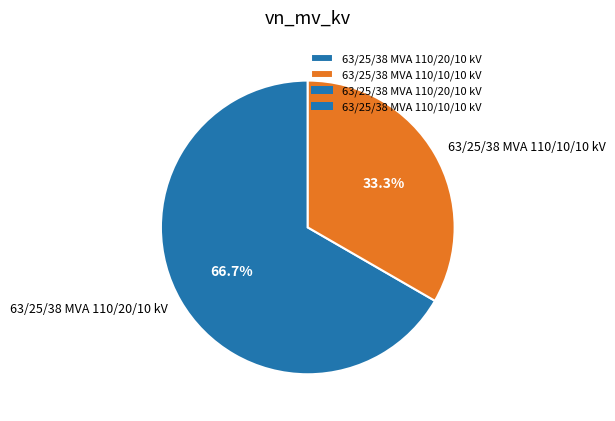

Which category has the smallest portion of the pie?

63/25/38 MVA 110/10/10 kV